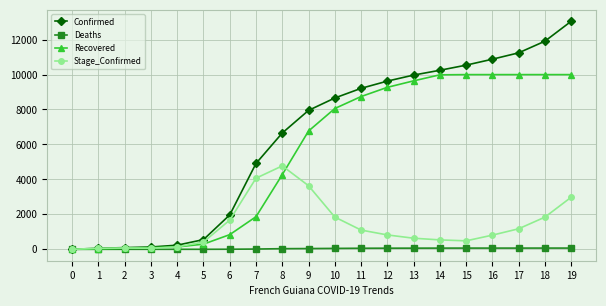

What is the value of the Recovered point at the 13th from the left?

9267